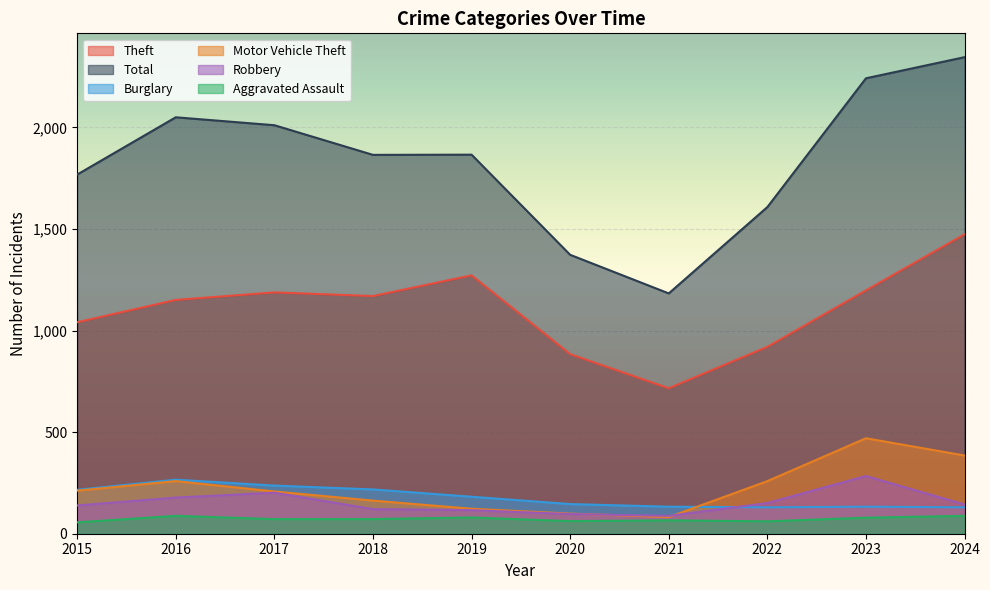

Reading right to left, list all the values displayed in this chart.

Theft: 2024=1474	2023=1198	2022=920	2021=716	2020=884	2019=1272	2018=1170	2017=1188	2016=1151	2015=1041
Total: 2024=2346	2023=2242	2022=1608	2021=1183	2020=1373	2019=1866	2018=1865	2017=2011	2016=2050	2015=1768
Burglary: 2024=130	2023=133	2022=130	2021=133	2020=146	2019=182	2018=218	2017=237	2016=266	2015=216
Motor Vehicle Theft: 2024=385	2023=470	2022=259	2021=82	2020=99	2019=123	2018=163	2017=208	2016=259	2015=212
Robbery: 2024=144	2023=284	2022=151	2021=88	2020=97	2019=116	2018=121	2017=202	2016=178	2015=139
Aggravated Assault: 2024=88	2023=79	2022=61	2021=66	2020=62	2019=80	2018=72	2017=72	2016=88	2015=56